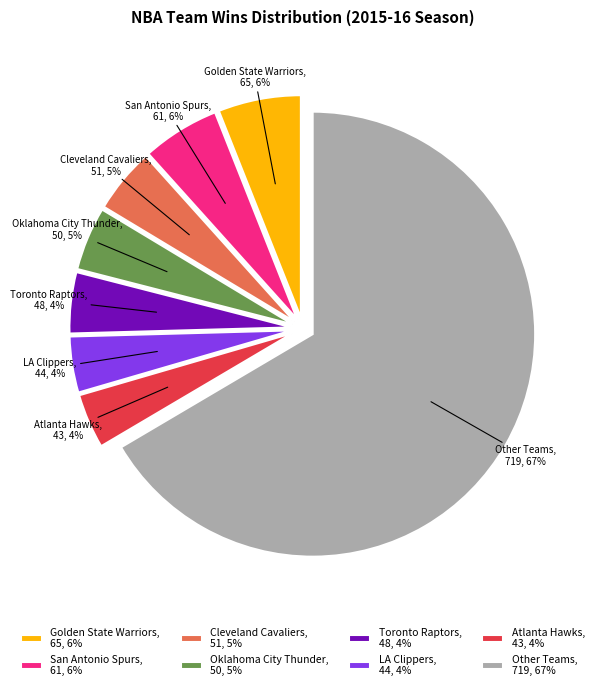

Which slice is the largest?

Other Teams